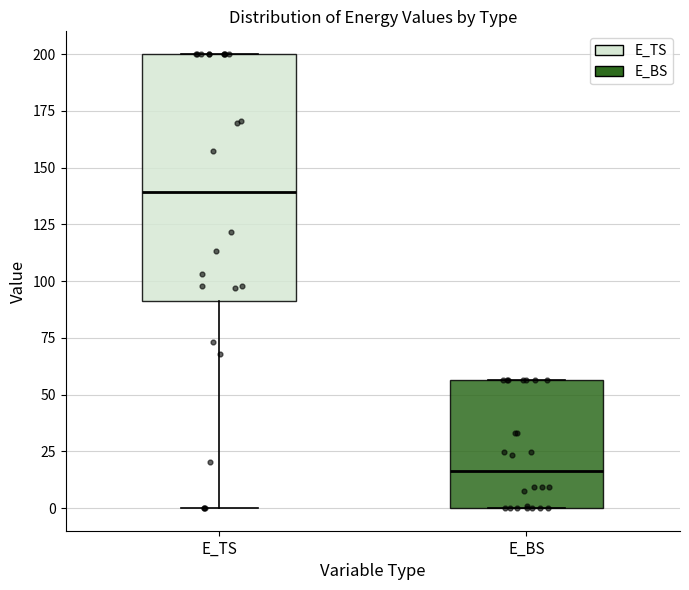

Reading left to right, read every box against the y-axis: the position of its median line, the range the box covers, and the ends of its whiskers. The values are not printed on the chart, so give them approximately, as read against the axis.

E_TS: median 140, box 90 to 200, whiskers 0 to 200
E_BS: median 15, box 0 to 55, whiskers 0 to 55